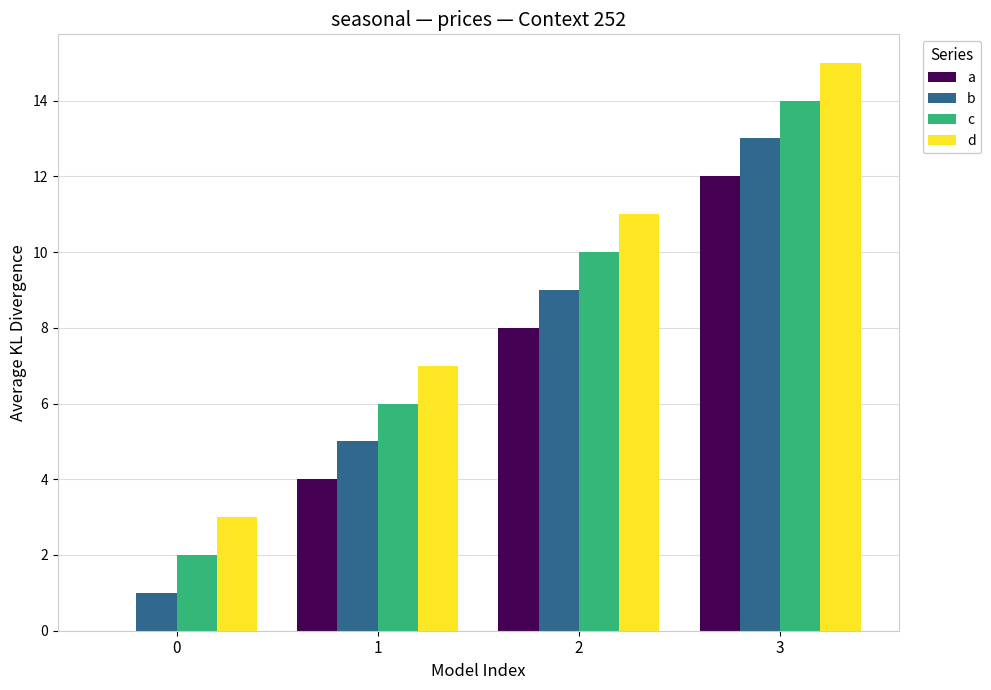

What are all the series names shown in the legend?

a, b, c, d